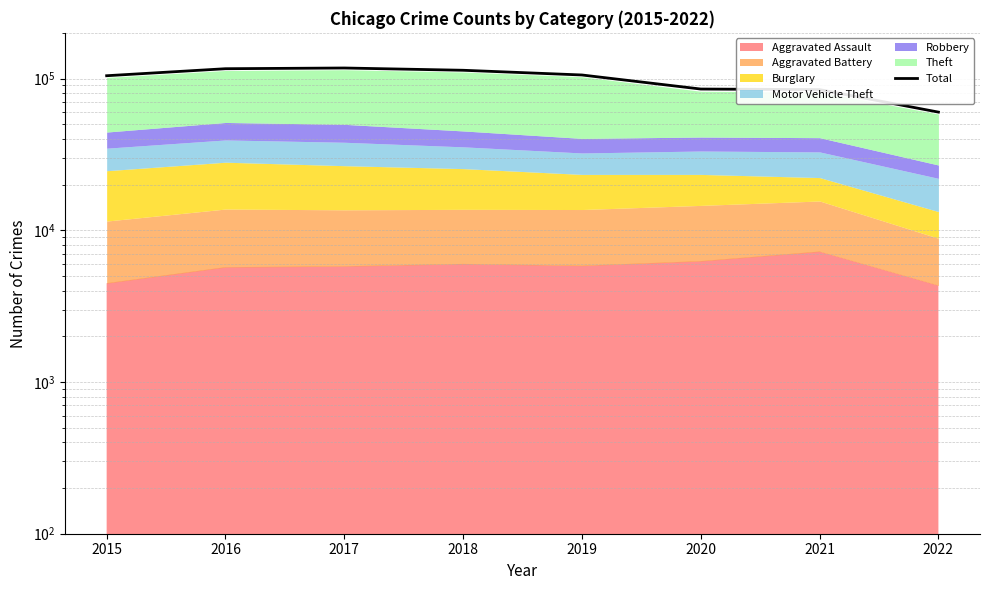

Where is the data nearest to the value 88697?

2020